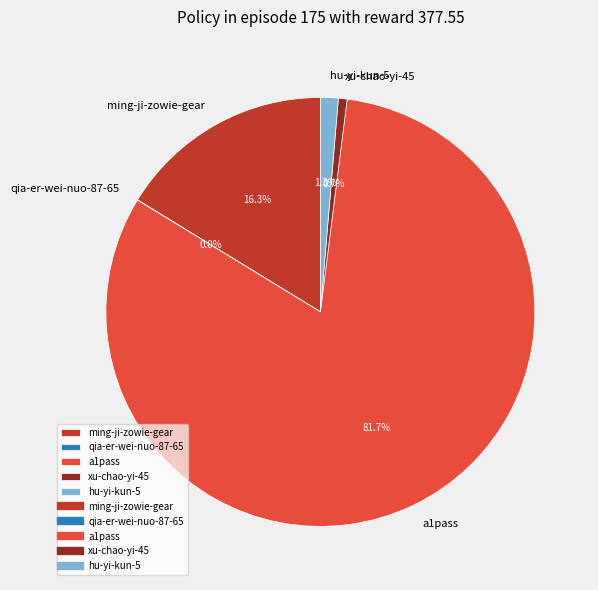

Which slice is the largest?

a1pass